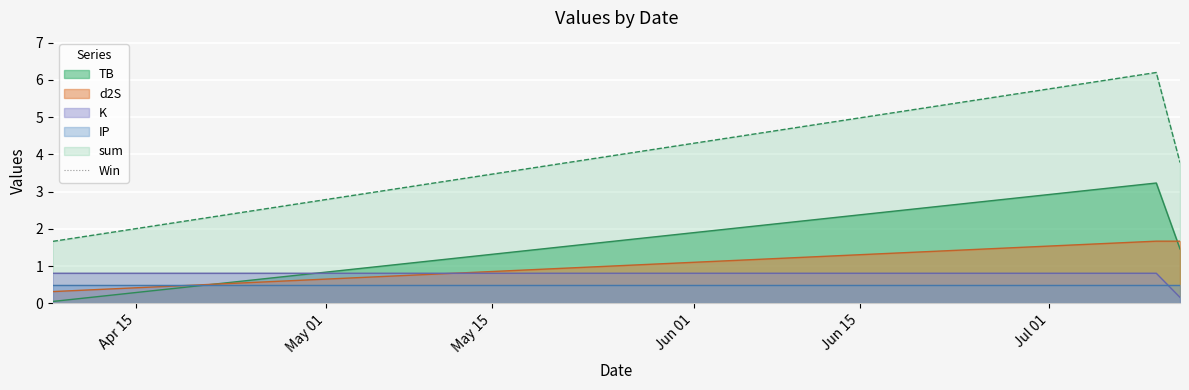

What value does the d2S series have at 2024-07-12?

1.7